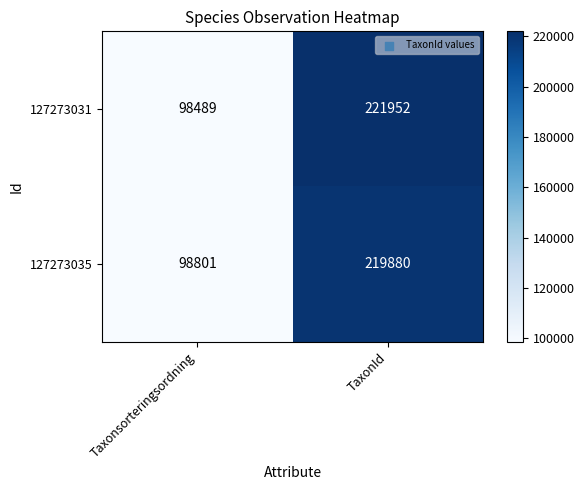

The value of 127273031 at TaxonId is 221952. True or false?

True